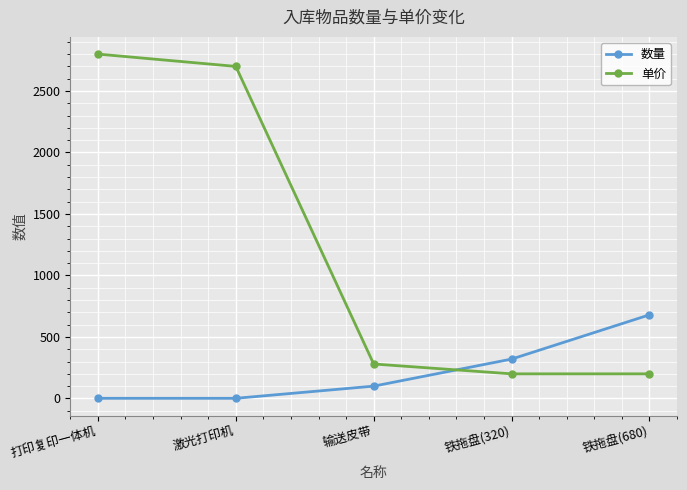

What is the label of the 1st point from the right?

铁拖盘(680)